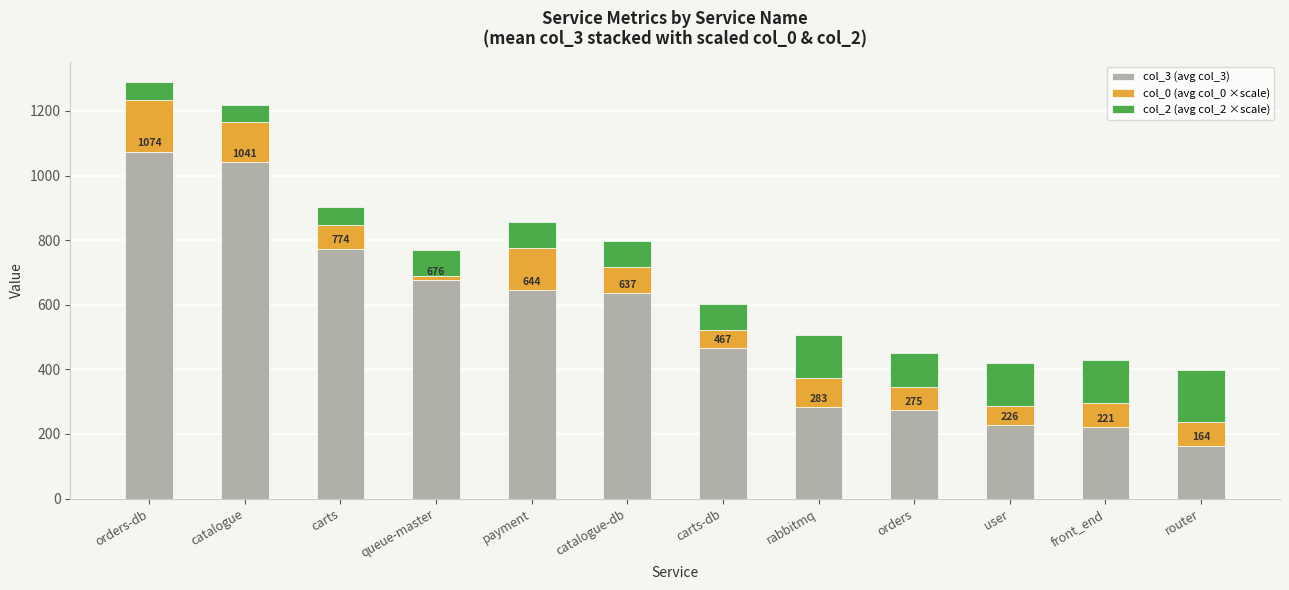

True or false: col_3 (avg col_3) has a value of 1459.7 at orders-db.

False